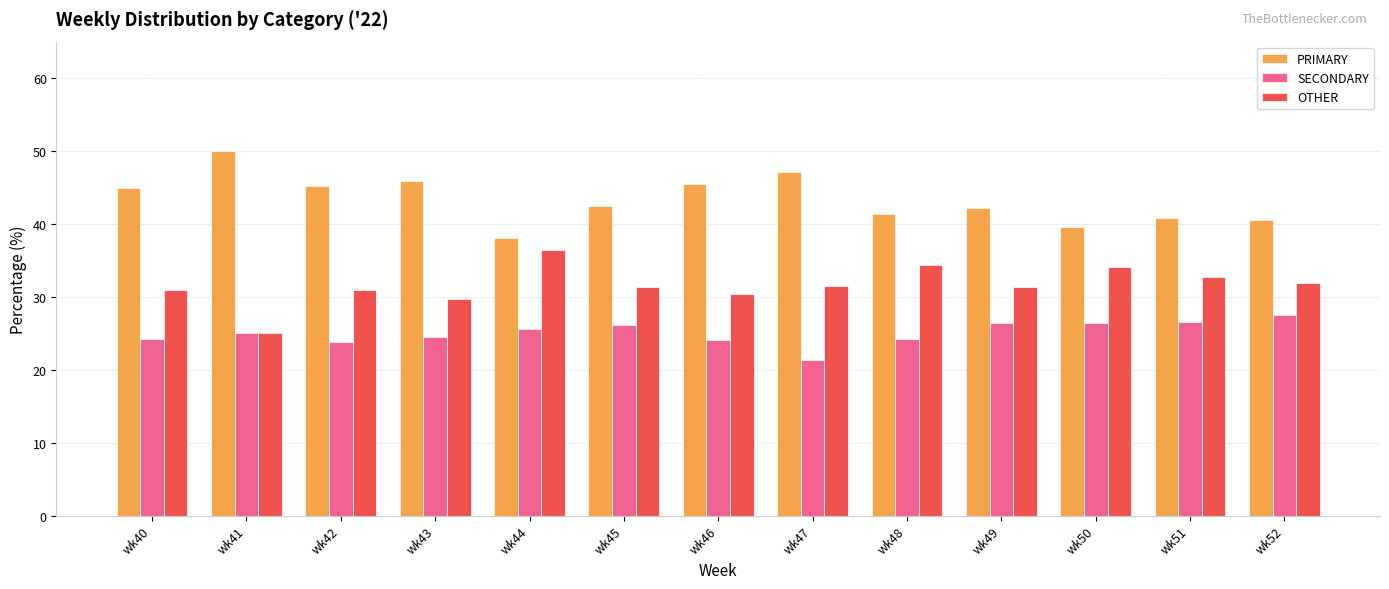

The SECONDARY series shows 24.2 at wk40. True or false?

True